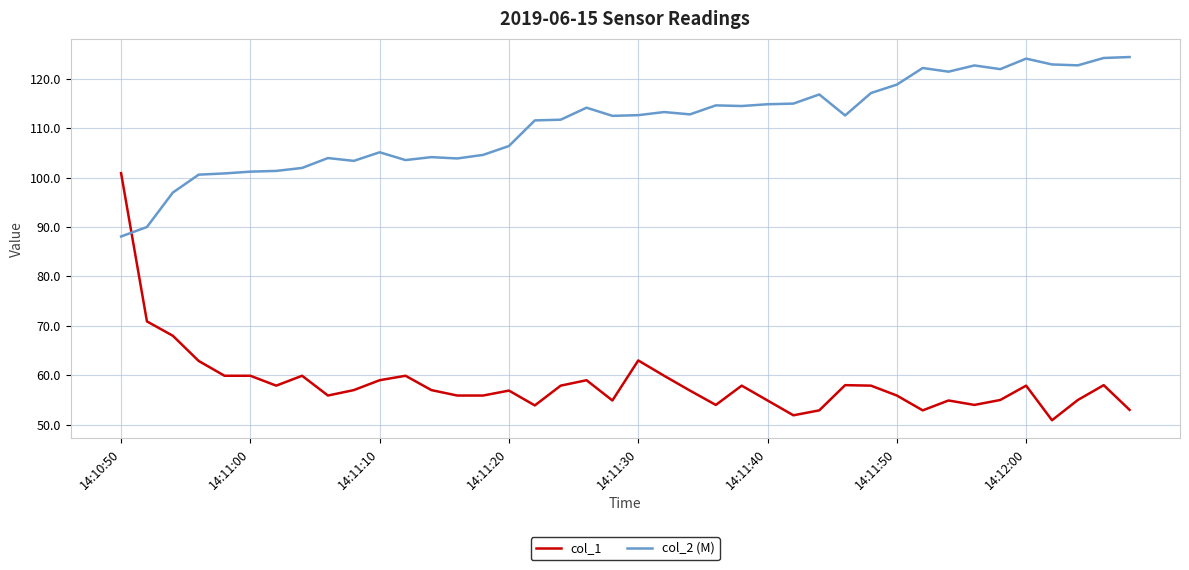

What is the maximum value for col_2 (M)?

124.4